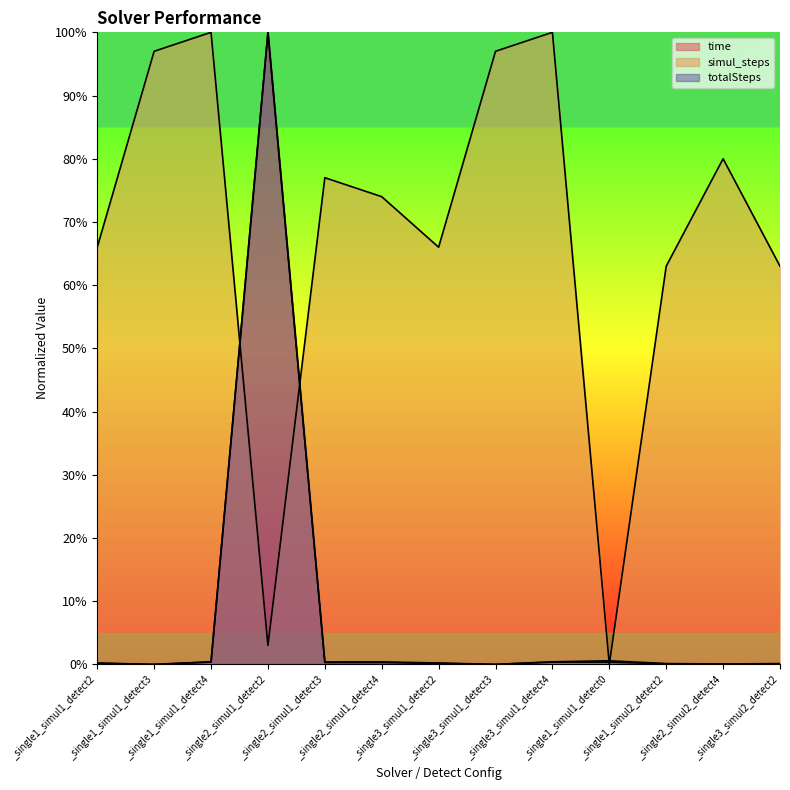

Does the chart have visible grid lines?

No